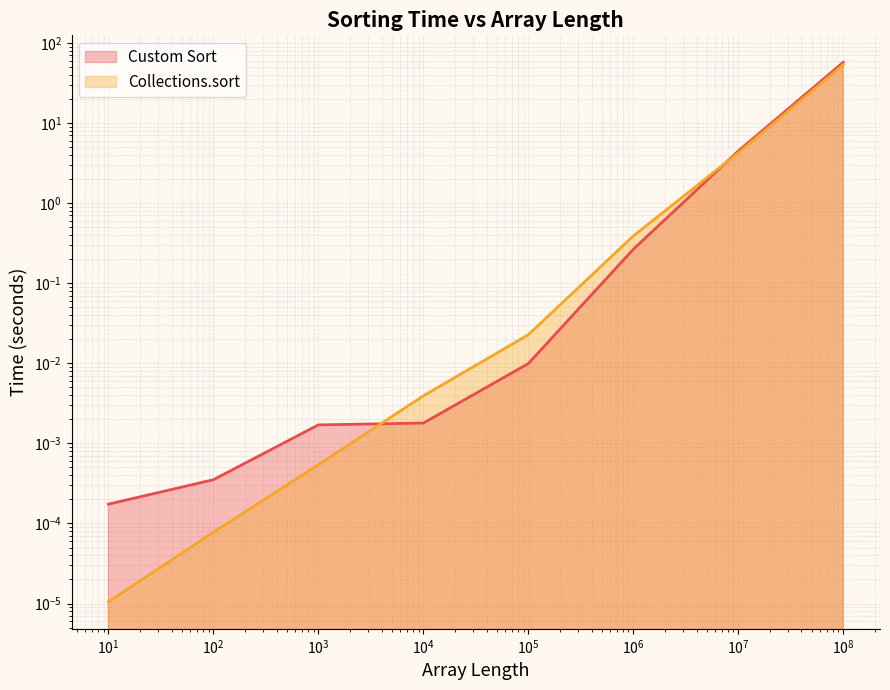

Between which two adjacent categories do Custom Sort and Collections.sort first intersect?

1000 and 10000